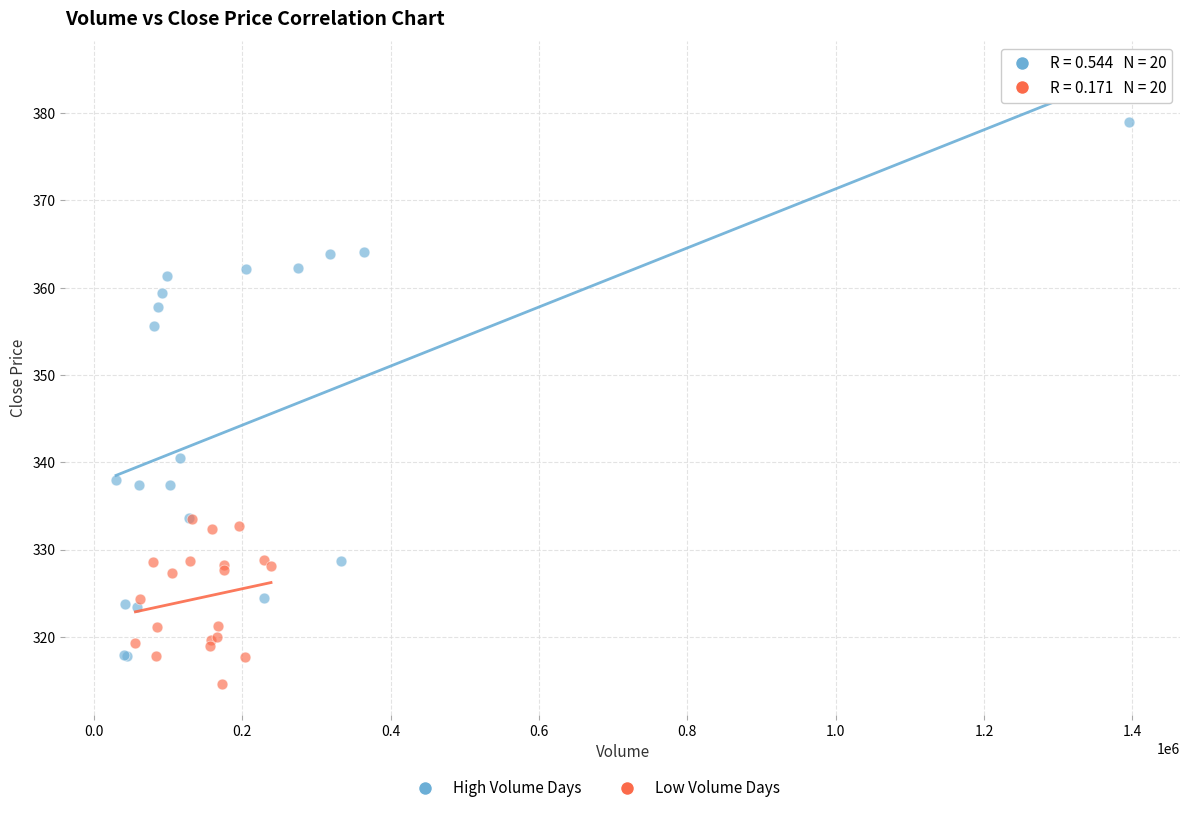

Which series contains the highest Y value?

High Volume Days